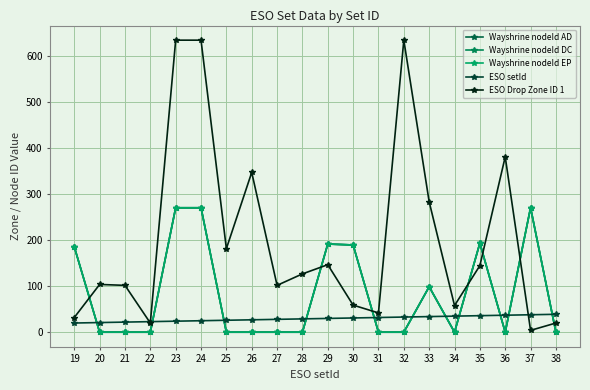

True or false: Wayshrine nodeId AD and Wayshrine nodeId DC cross at least once.

False